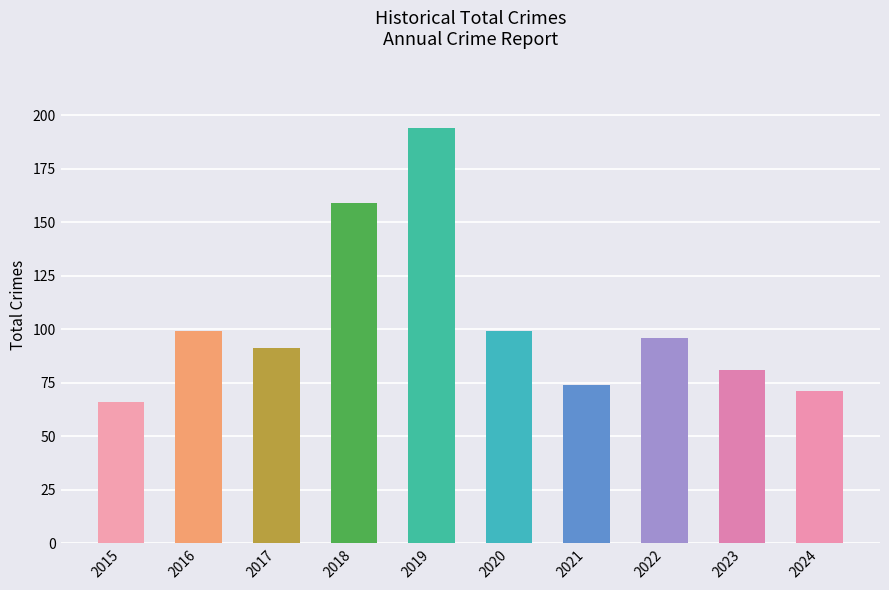

How many bars are there in total?

10